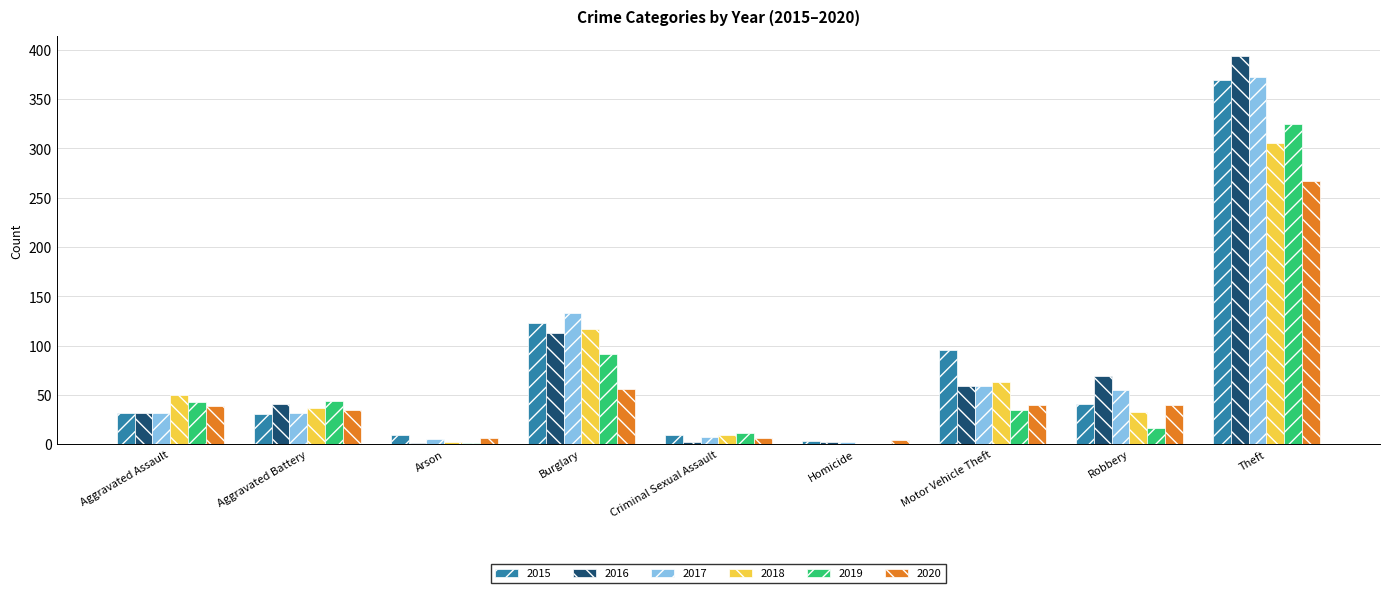

What is the approximate value of 2020 at Aggravated Assault?

39